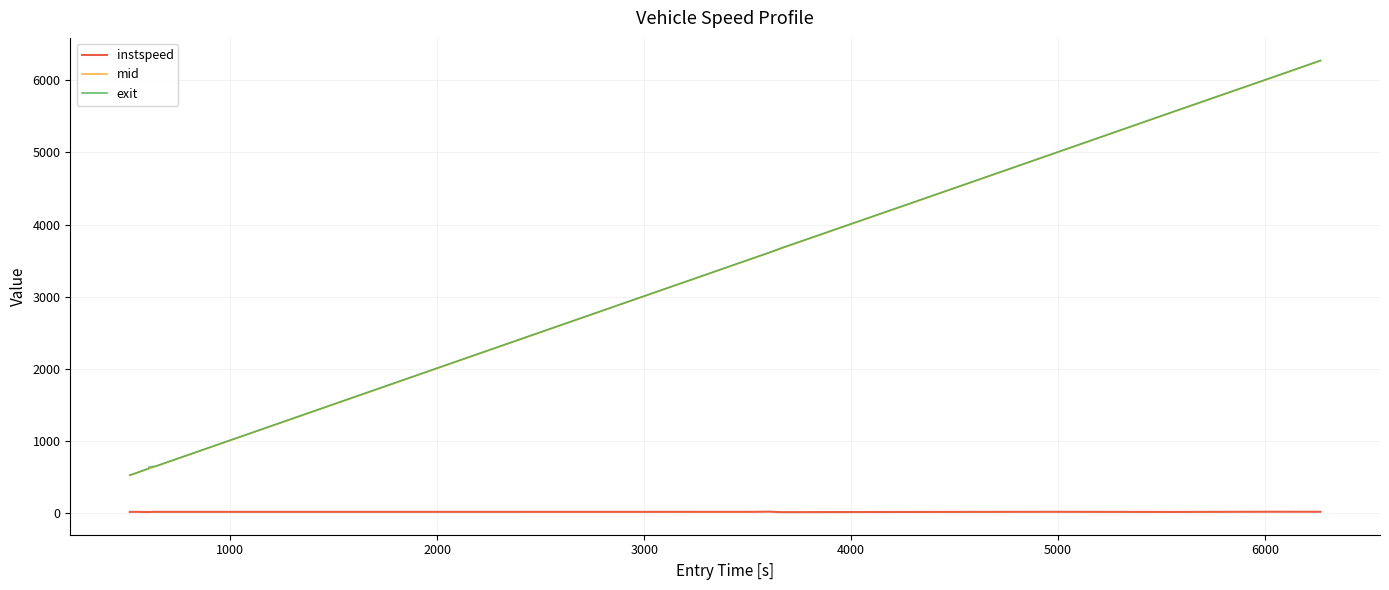

True or false: instspeed and mid cross at least once.

False